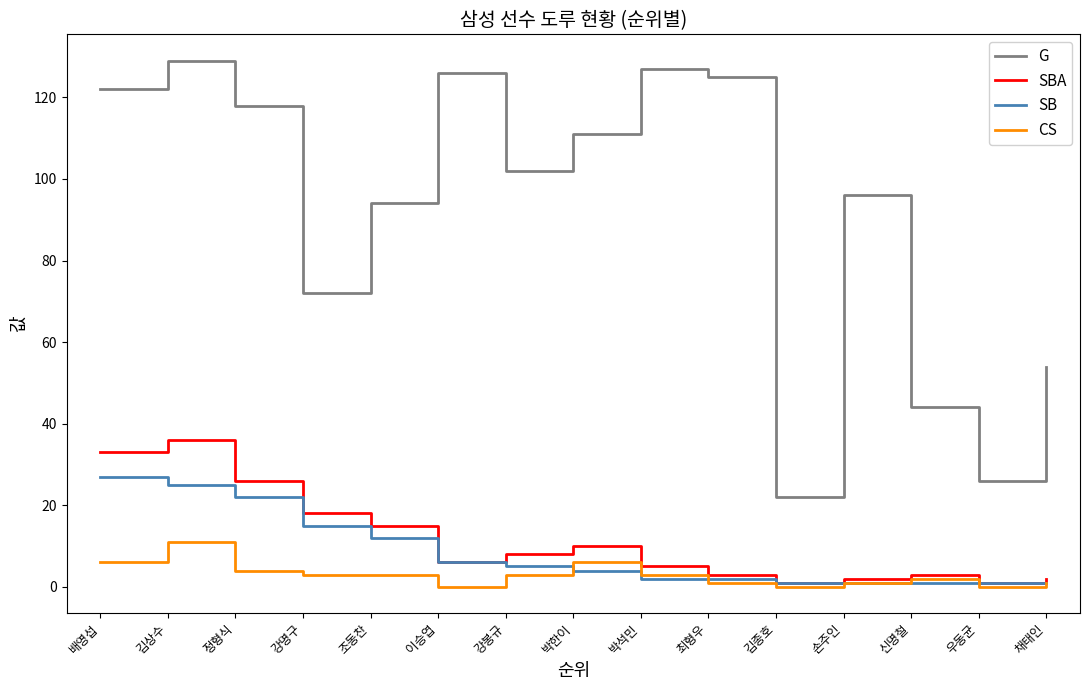

At which label does CS reach its peak?

김상수